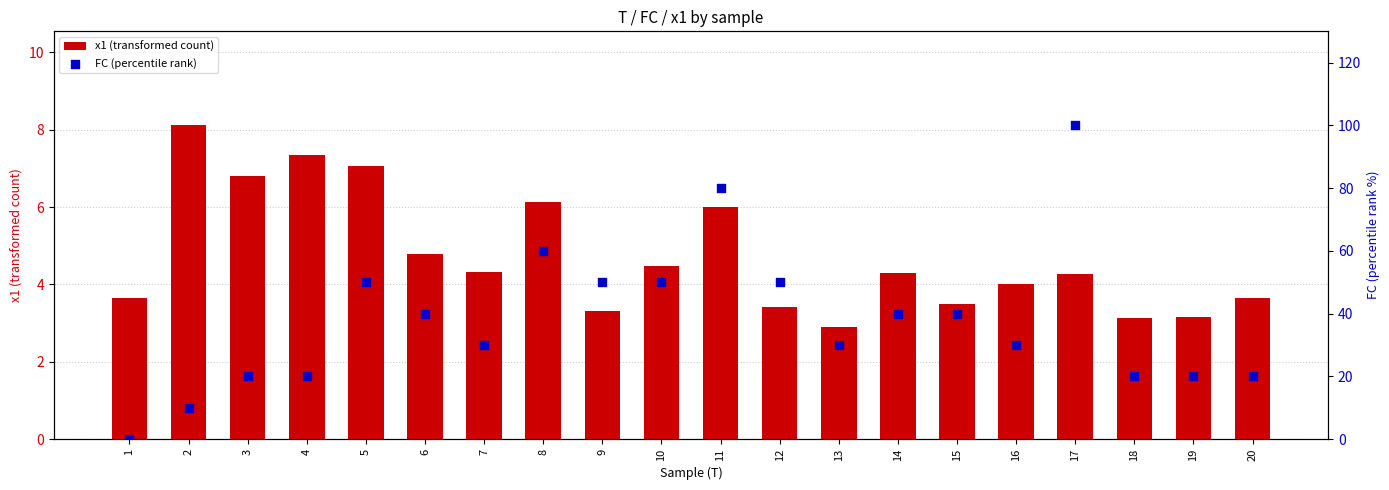

Which series contains the lowest Y value?

FC (percentile rank)